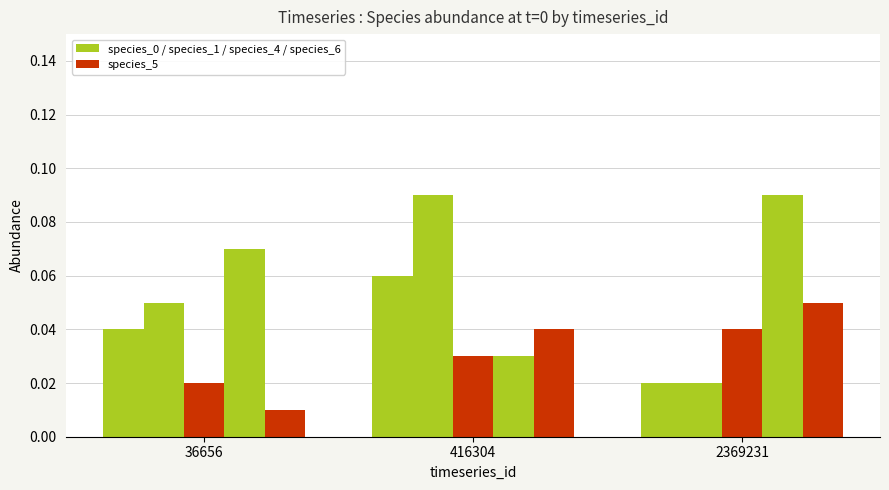

What is the total value across all series at 36656?

0.2